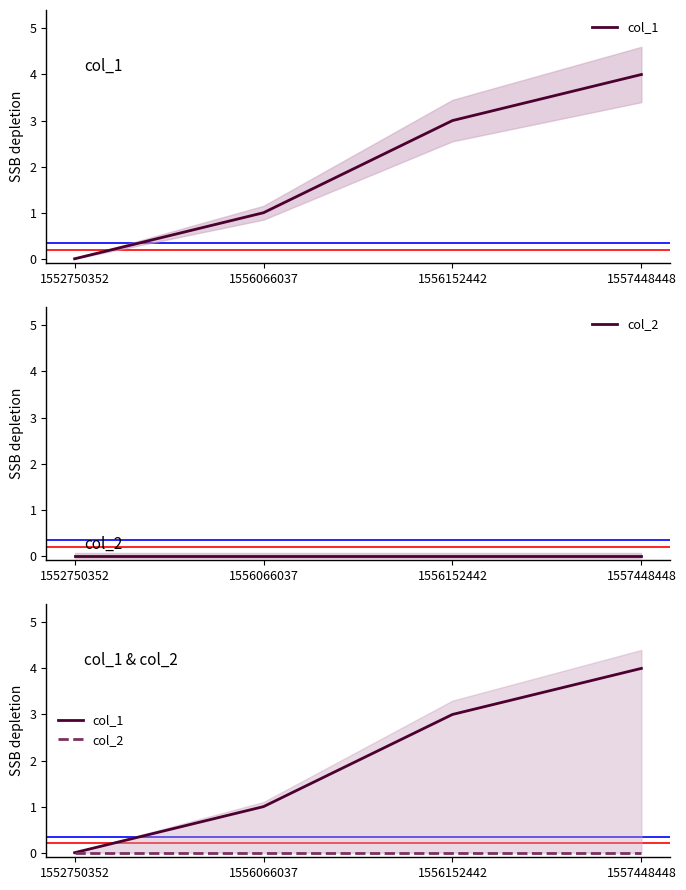

Does the chart have visible grid lines?

No